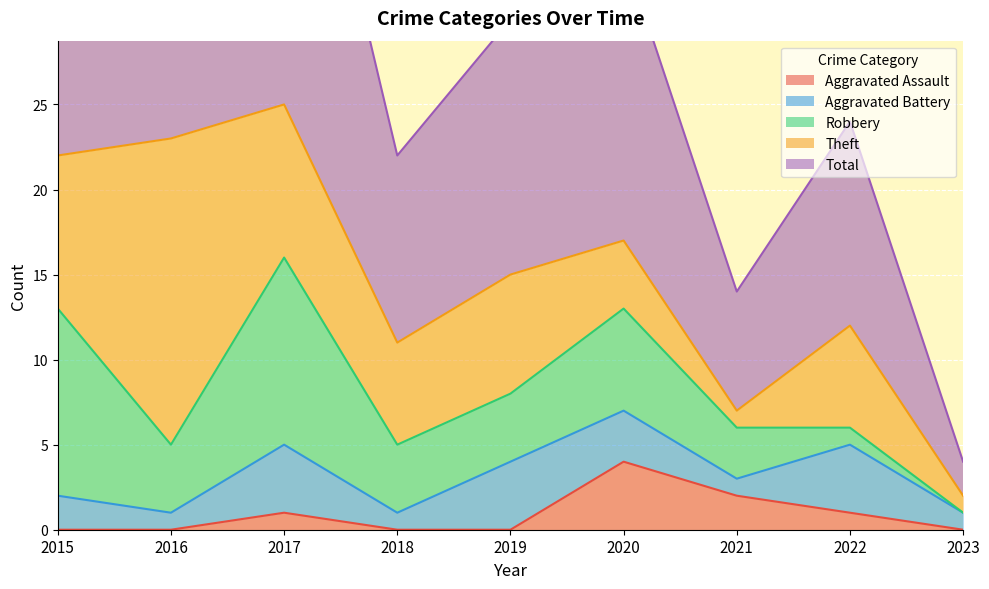

The Aggravated Assault series shows 4 at 2020. True or false?

True